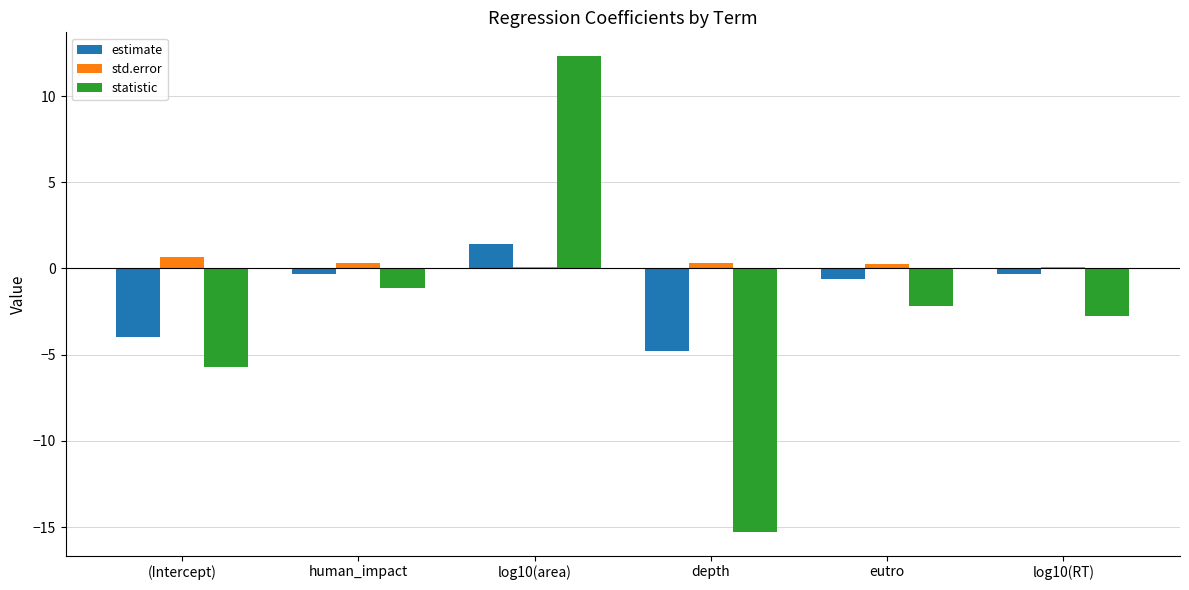

Rank the series at log10(RT) from highest to lowest value.

std.error, estimate, statistic